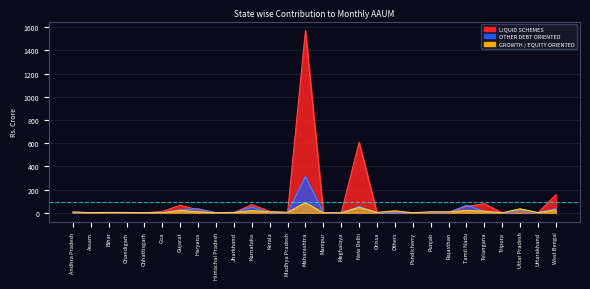

At how many categories does at least one series exceed 1438?

1